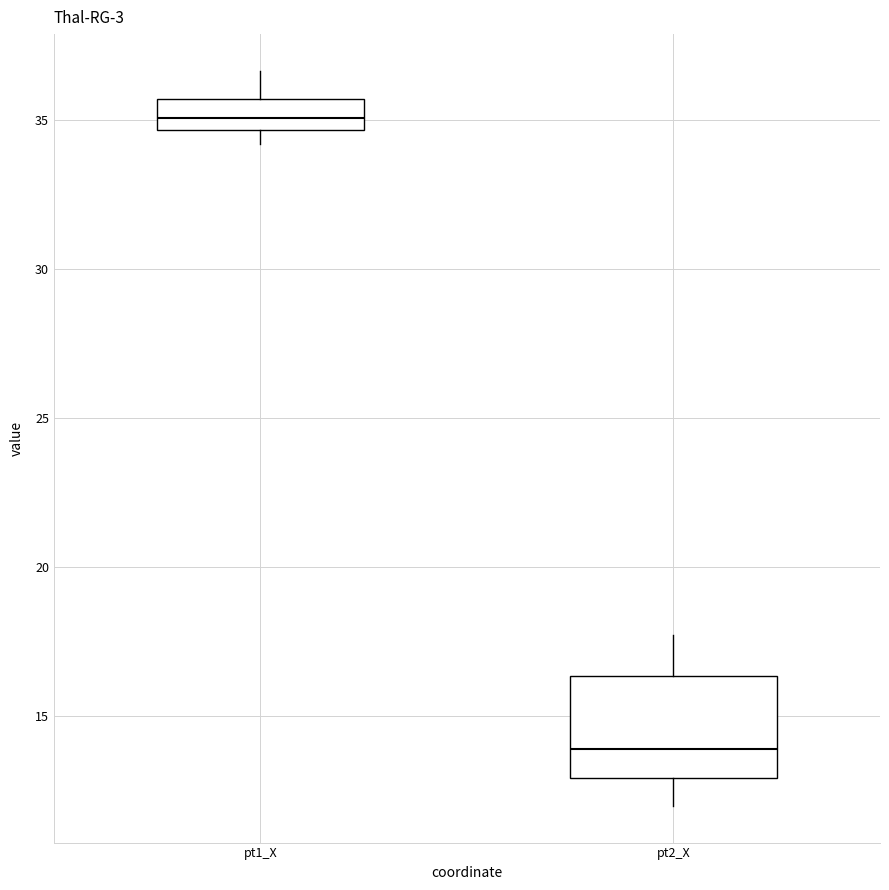

Which box's median line is the highest?

pt1_X